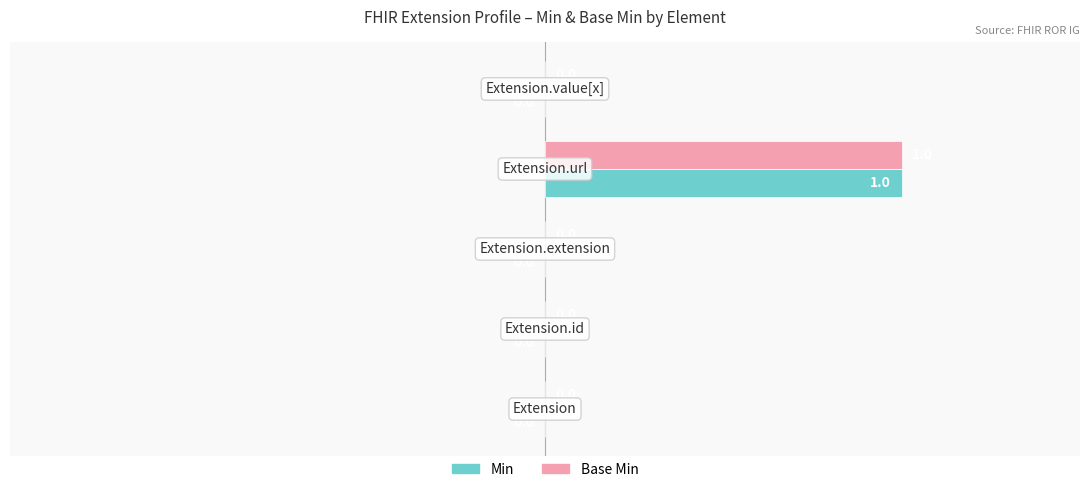

How many Min values are between 0 and 1?

5